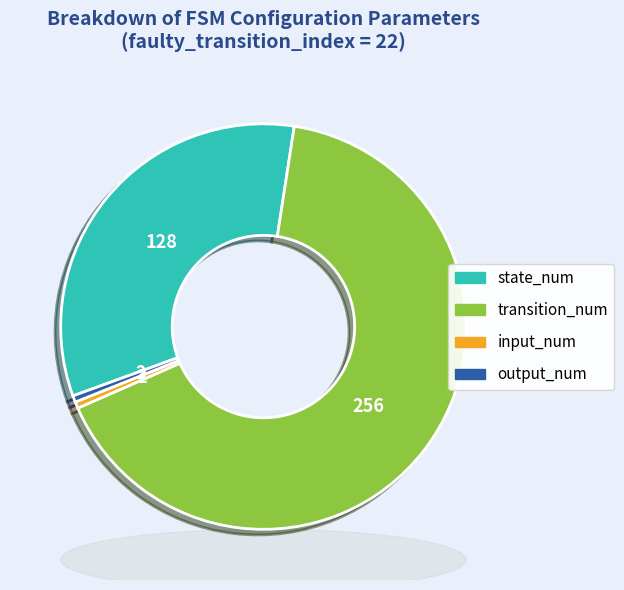

Is the sum of transition_num and input_num greater than half?

Yes